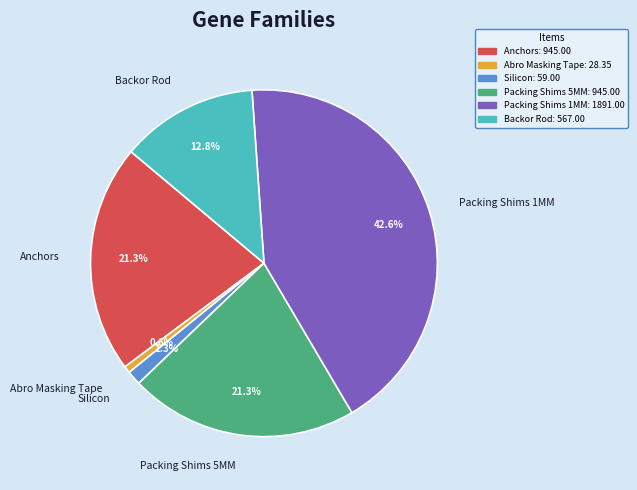

Count the number of slices in the pie.

6